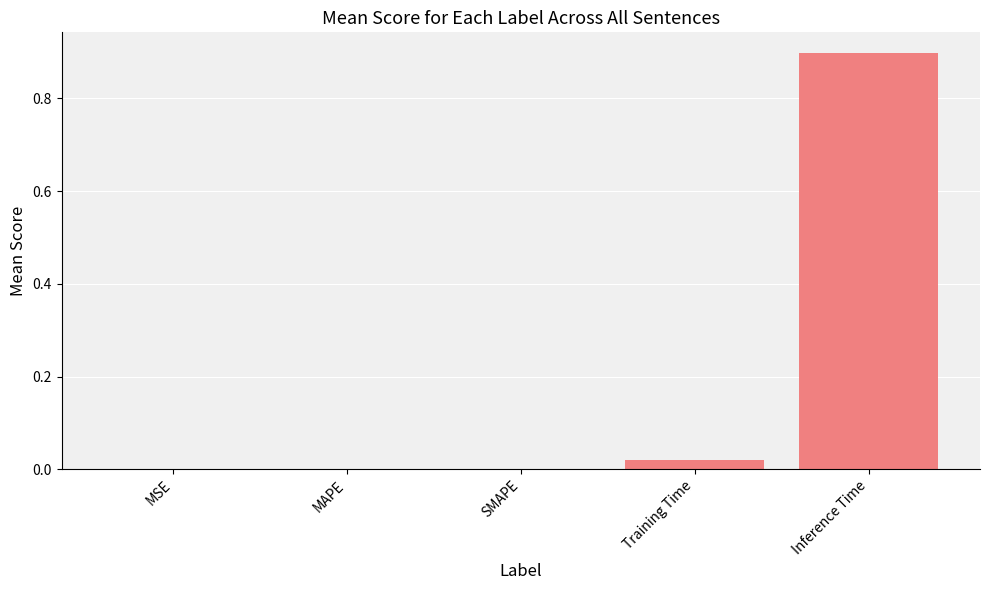

What is the maximum value shown in the chart?

0.9